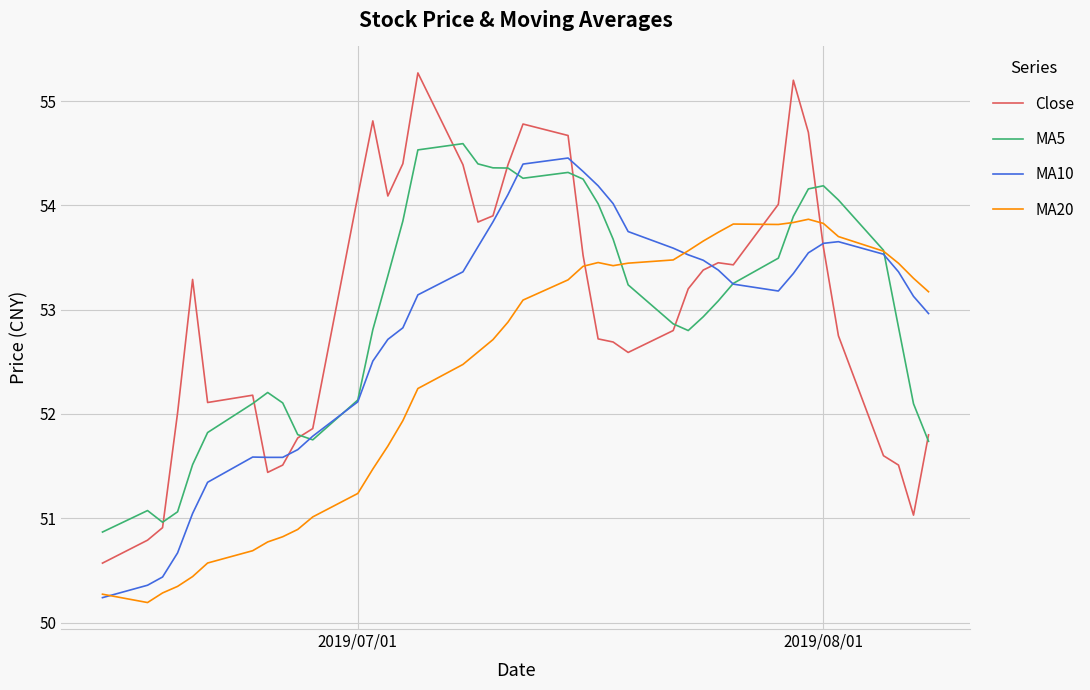

What is the average value of the Close series?

53.0